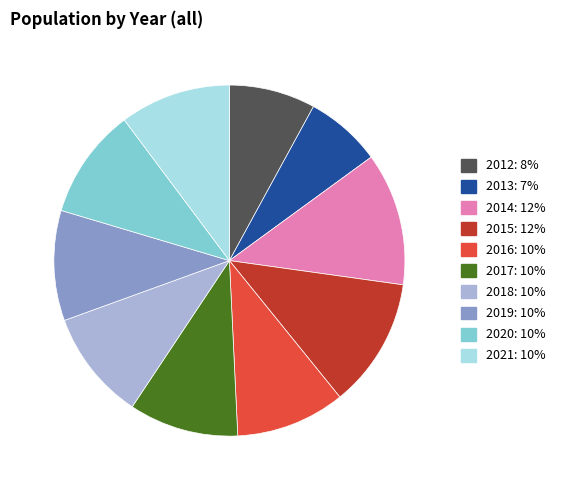

Does 2019 account for over 50% of the chart?

No